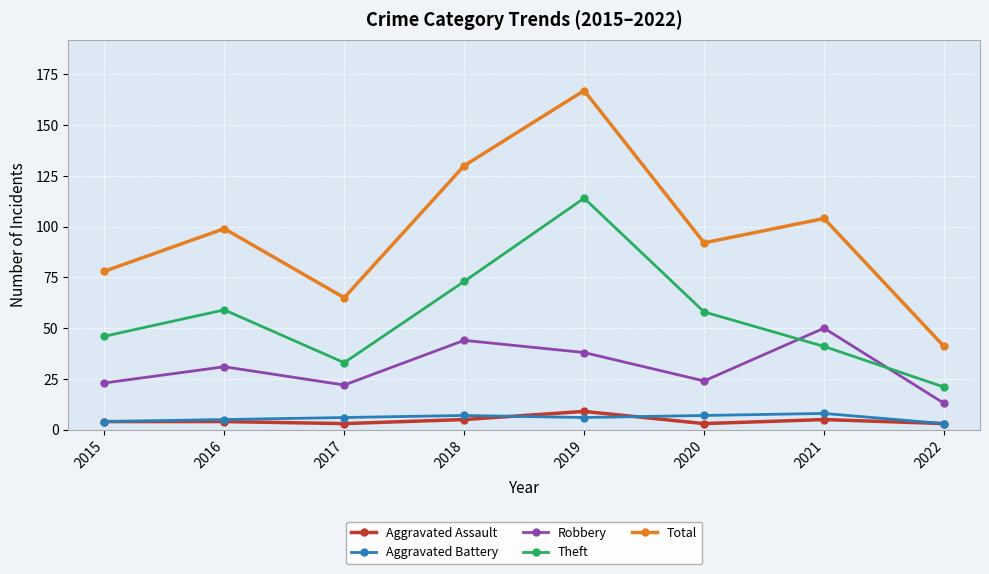

What are all the series names shown in the legend?

Aggravated Assault, Aggravated Battery, Robbery, Theft, Total